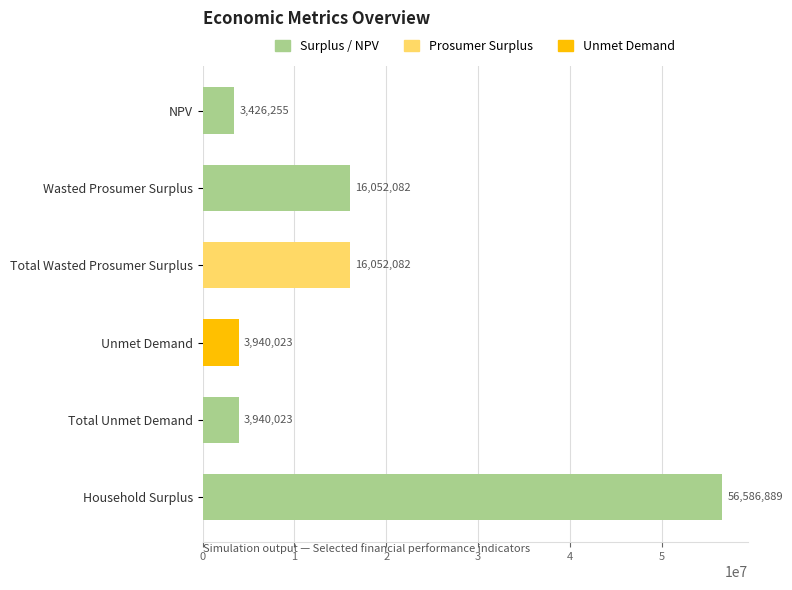

What is the ratio of the value at Total Unmet Demand to the value at NPV?

1.1